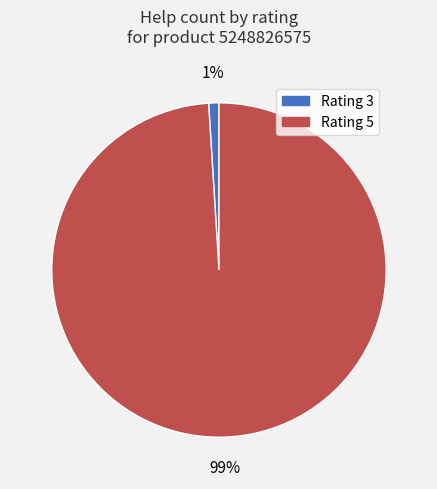

To the nearest percent, what is the difference between the largest and smallest slice percentages?

98%